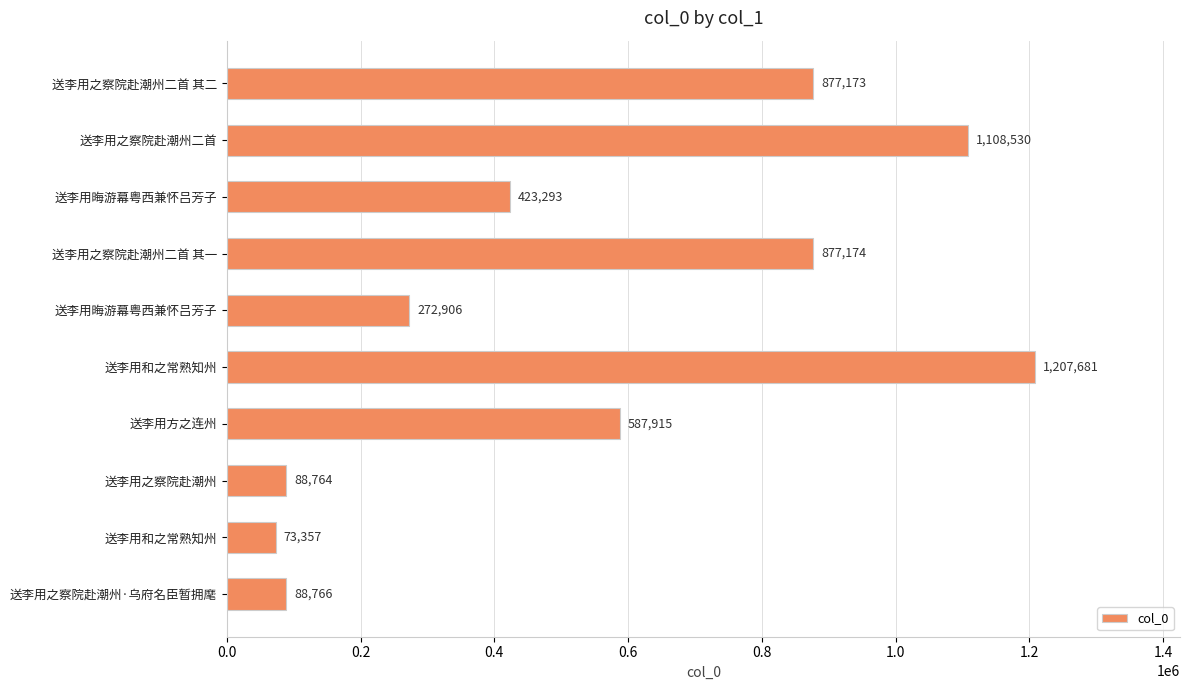

How many bars are there in total?

10